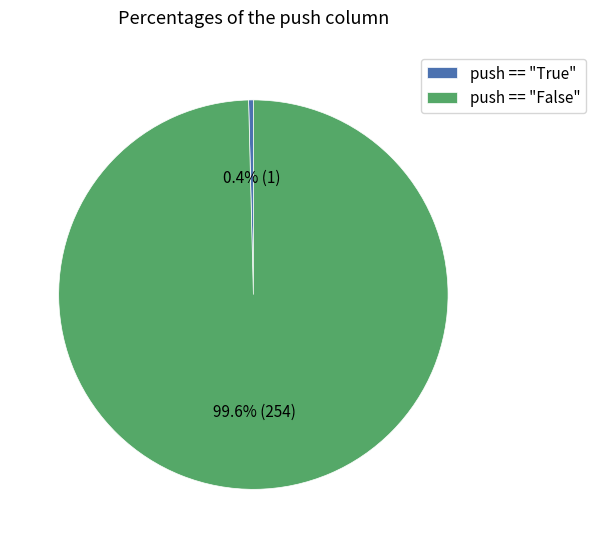

Rank the categories by value from highest to lowest.

push == "False", push == "True"